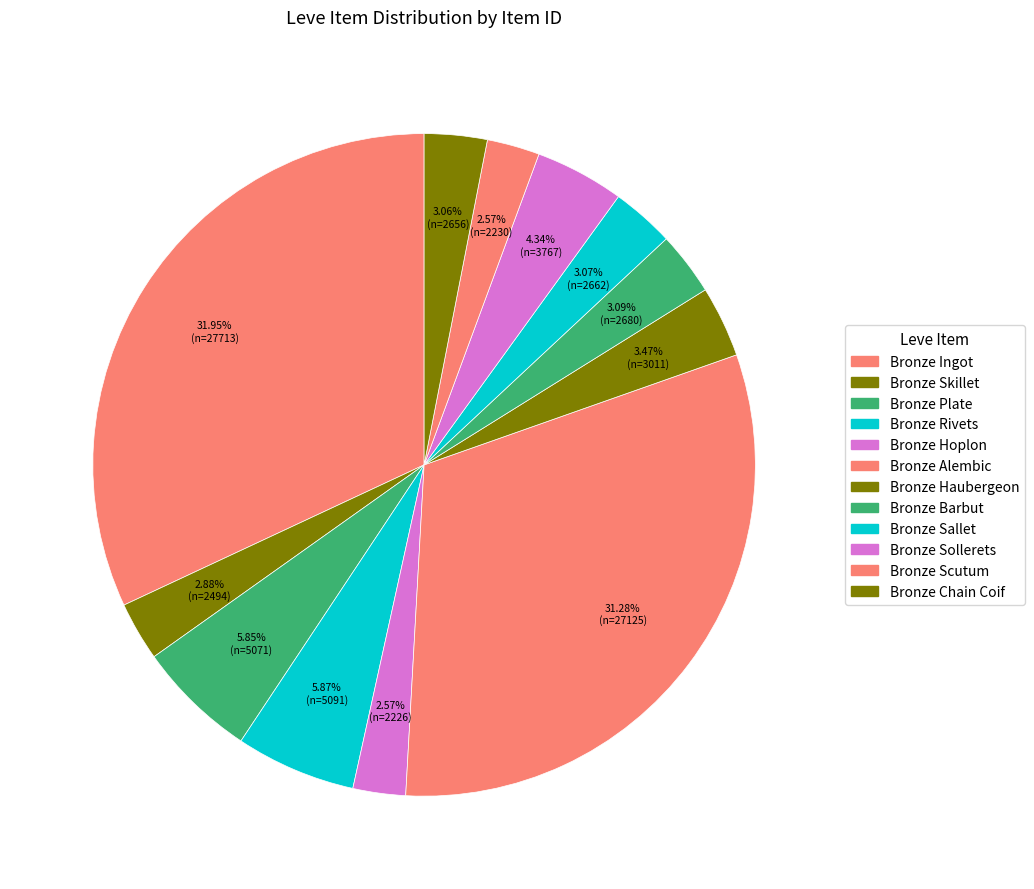

How many segments does this pie chart have?

12